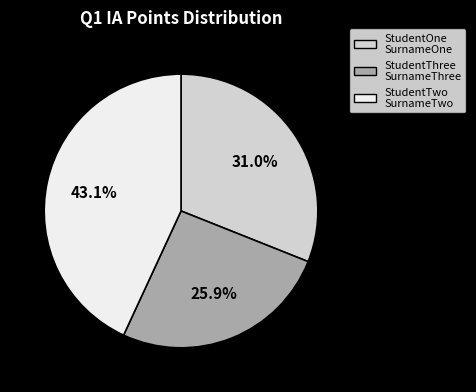

To the nearest percent, what is the combined percentage of StudentTwo SurnameTwo and StudentThree SurnameThree?

69%